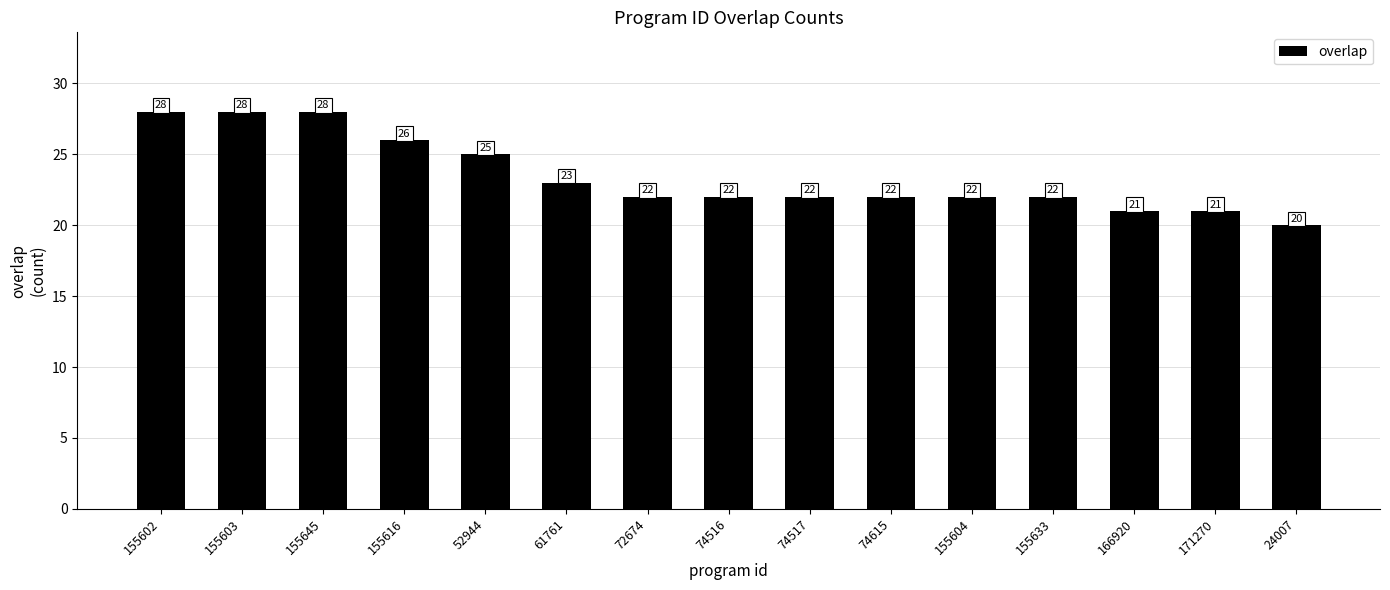

What is the difference between the values at 155645 and 166920?

7